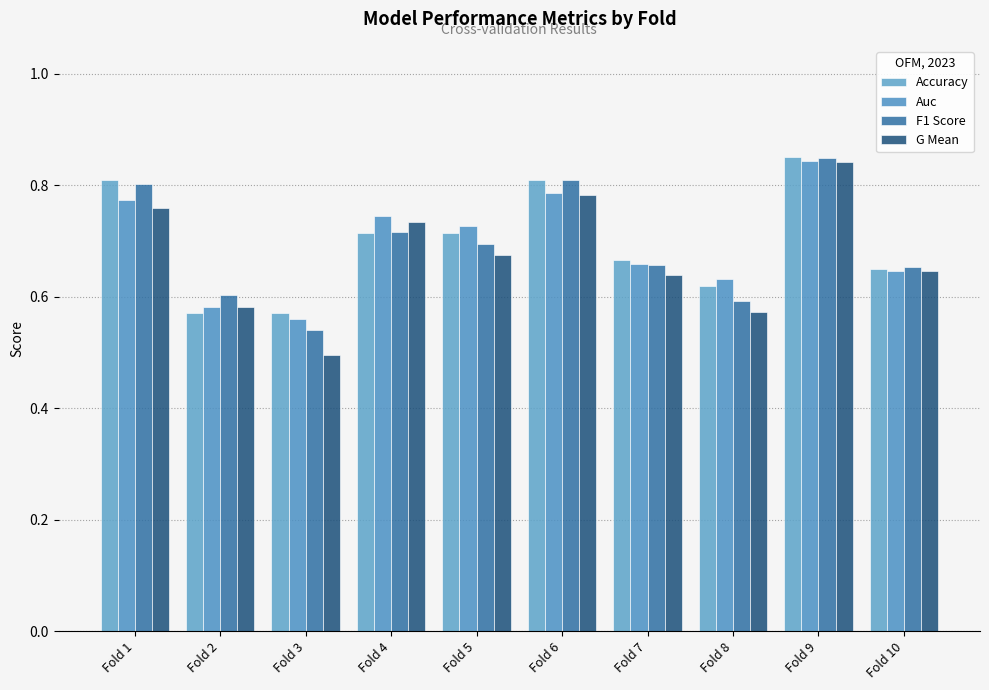

Reading left to right, extract all data points from this chart.

Accuracy: Fold 1=0.8	Fold 2=0.6	Fold 3=0.6	Fold 4=0.7	Fold 5=0.7	Fold 6=0.8	Fold 7=0.7	Fold 8=0.6	Fold 9=0.8	Fold 10=0.7
Auc: Fold 1=0.8	Fold 2=0.6	Fold 3=0.6	Fold 4=0.7	Fold 5=0.7	Fold 6=0.8	Fold 7=0.7	Fold 8=0.6	Fold 9=0.8	Fold 10=0.6
F1 Score: Fold 1=0.8	Fold 2=0.6	Fold 3=0.5	Fold 4=0.7	Fold 5=0.7	Fold 6=0.8	Fold 7=0.7	Fold 8=0.6	Fold 9=0.8	Fold 10=0.7
G Mean: Fold 1=0.8	Fold 2=0.6	Fold 3=0.5	Fold 4=0.7	Fold 5=0.7	Fold 6=0.8	Fold 7=0.6	Fold 8=0.6	Fold 9=0.8	Fold 10=0.6